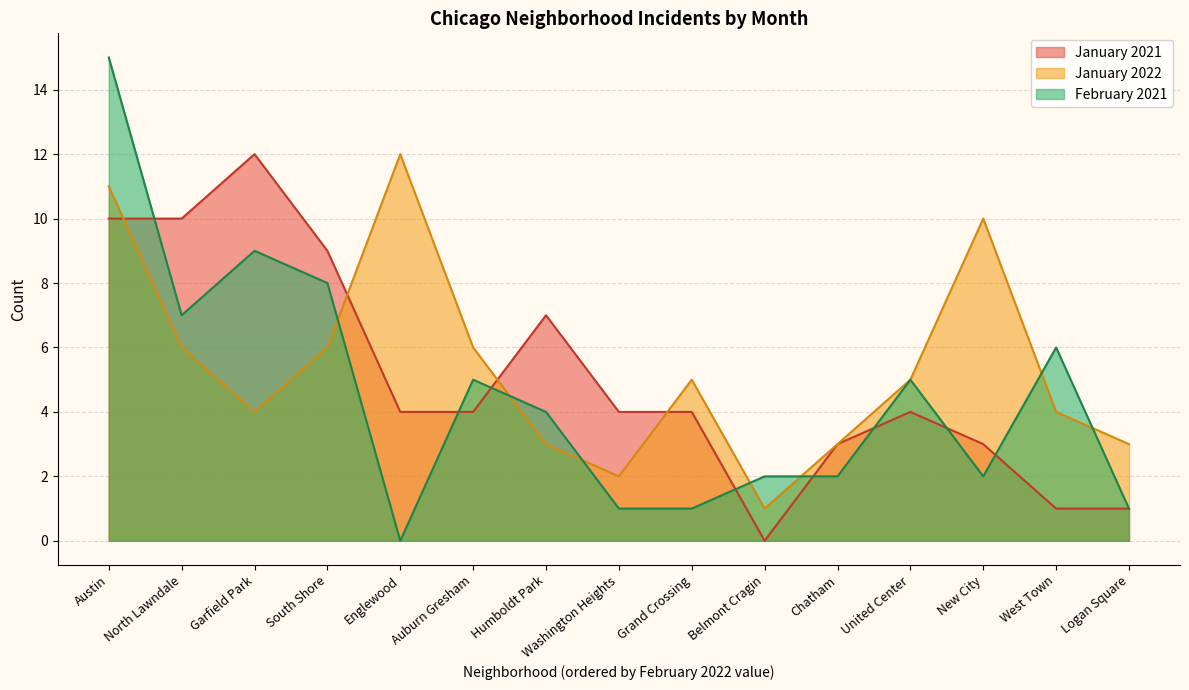

How many interior local valleys does the January 2021 series have?

1